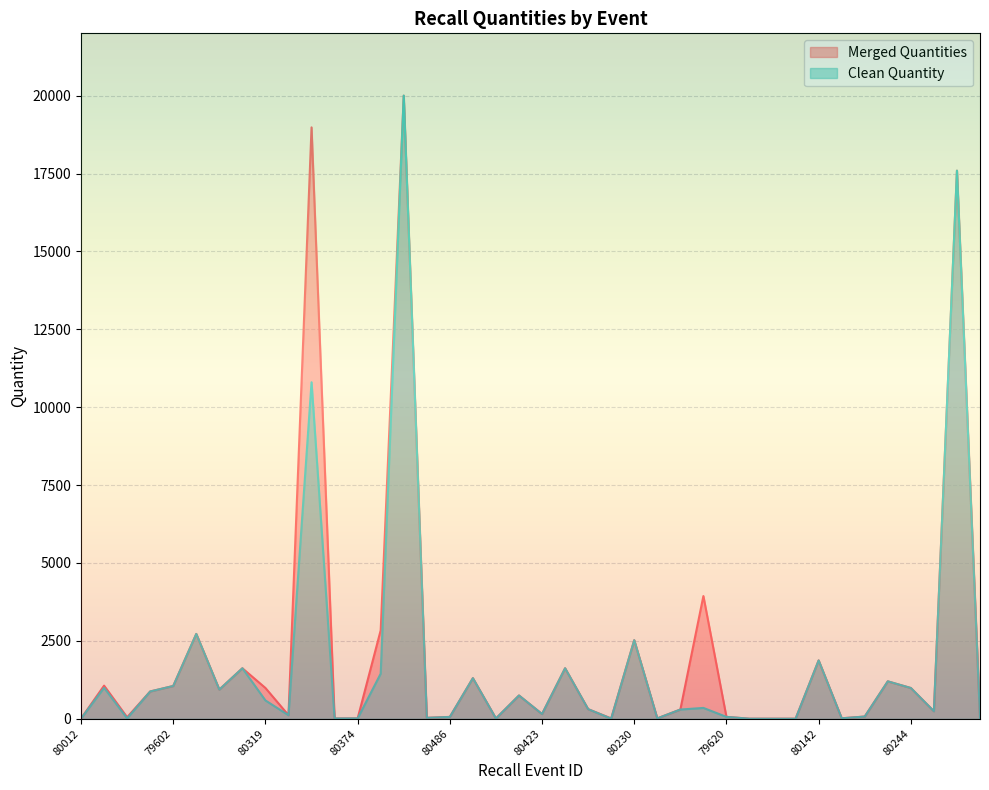

Is the value of Merged Quantities at 80423 greater than the value of Clean Quantity at 80232?

No